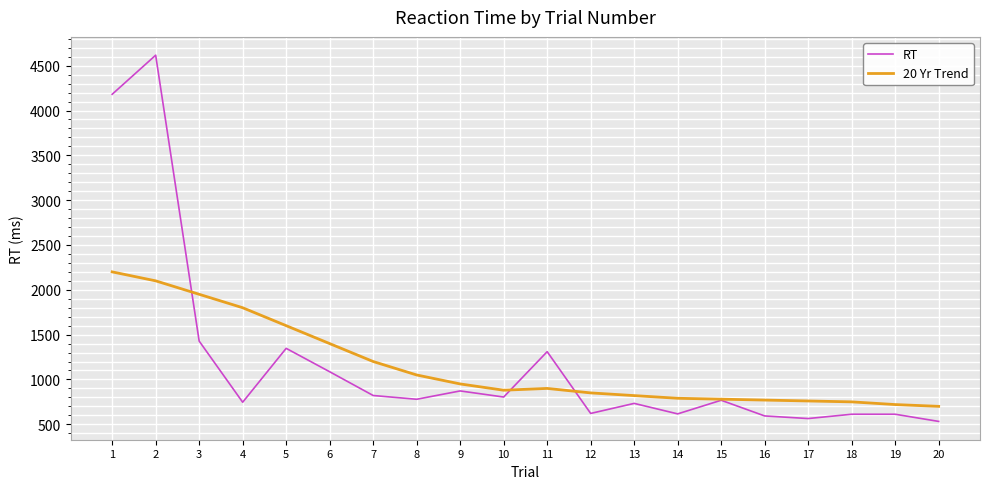

At 6, list the series in order from largest to smallest.

20 Yr Trend, RT